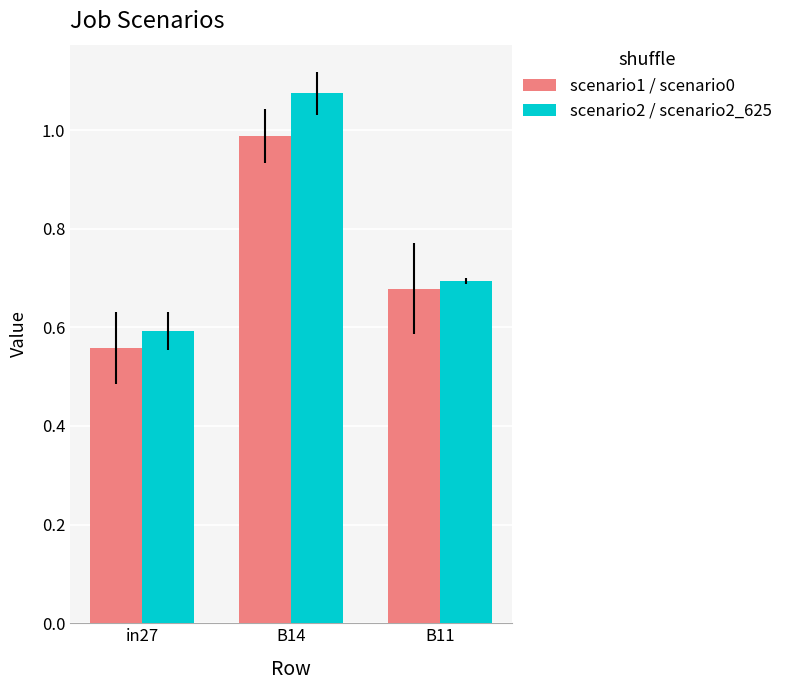

Are the bars horizontal?

No